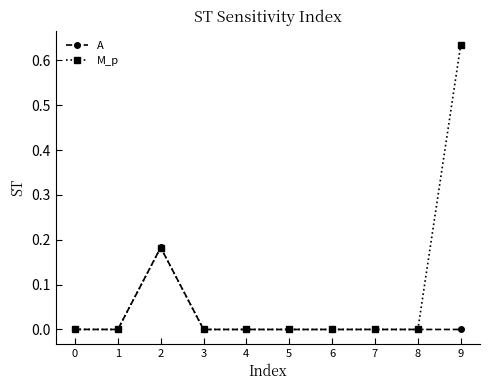

At which category is the sum across all series the highest?

9